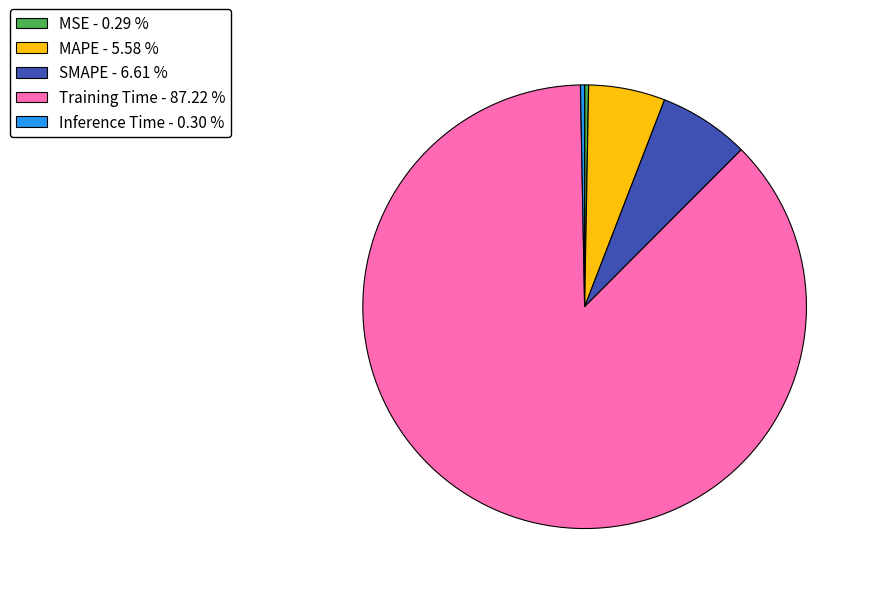

Is Training Time - 87.22 % the majority of the pie?

Yes